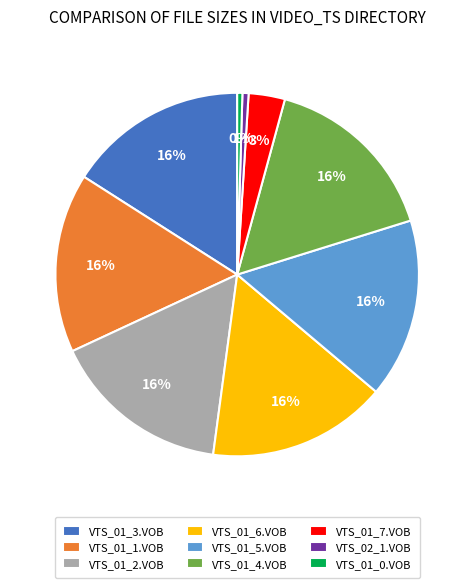

What percentage is the VTS_02_1.VOB slice, to the nearest percent?

1%